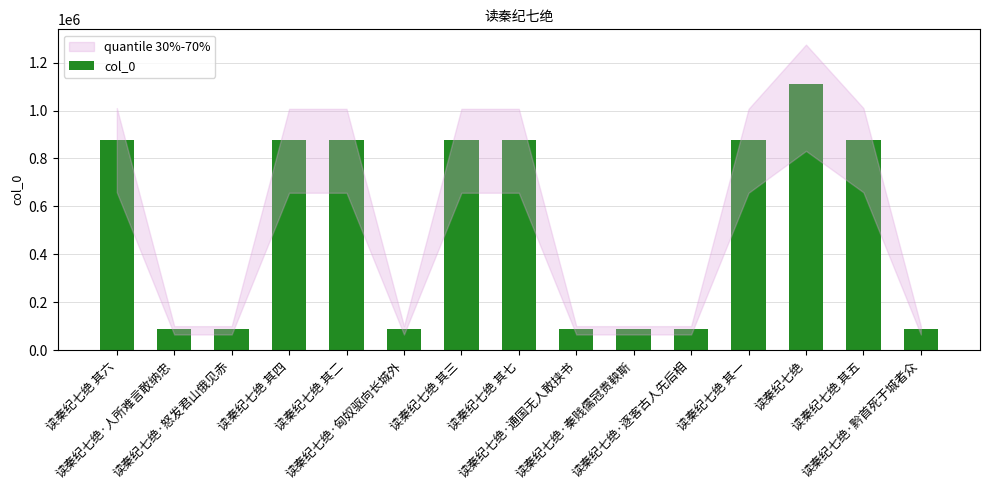

What is the sum of all values?

7852255